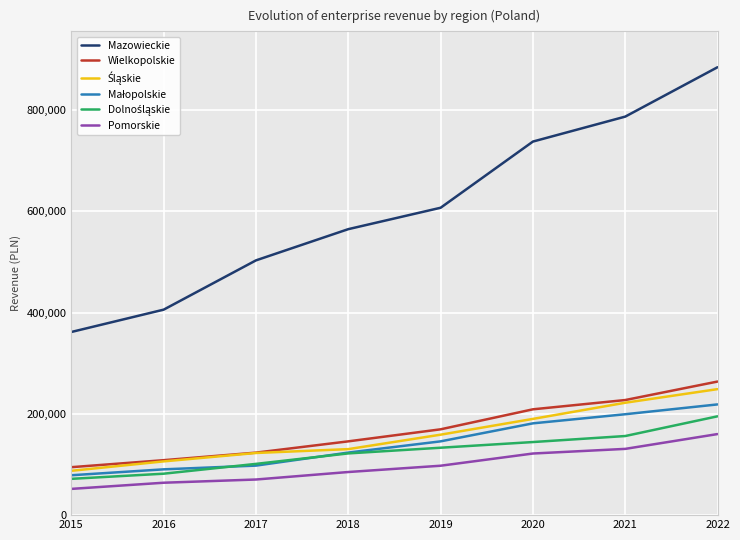

The value of Mazowieckie at 2020 is 737947. True or false?

True